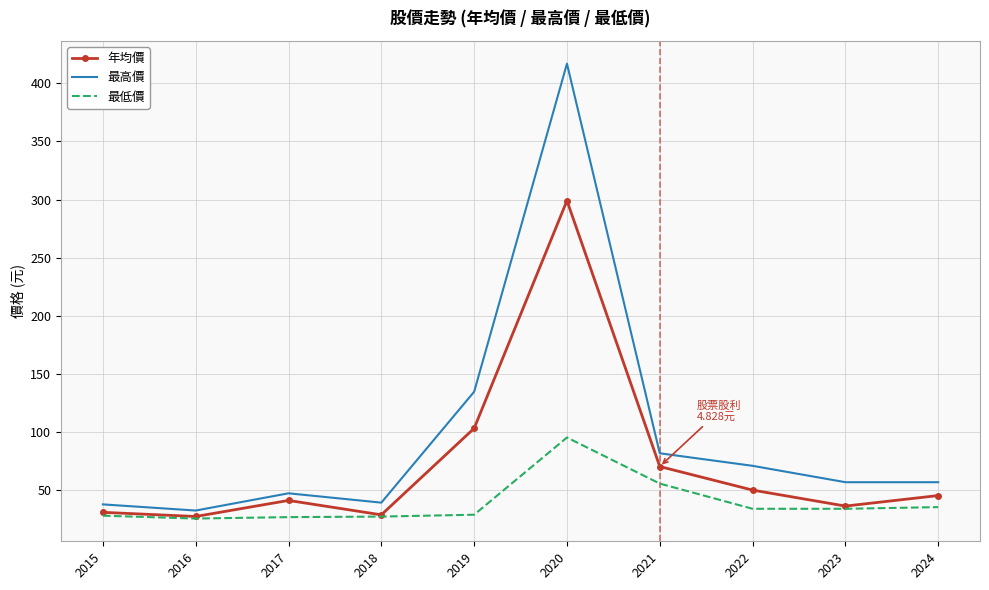

Which label corresponds to the largest value in the chart?

2020